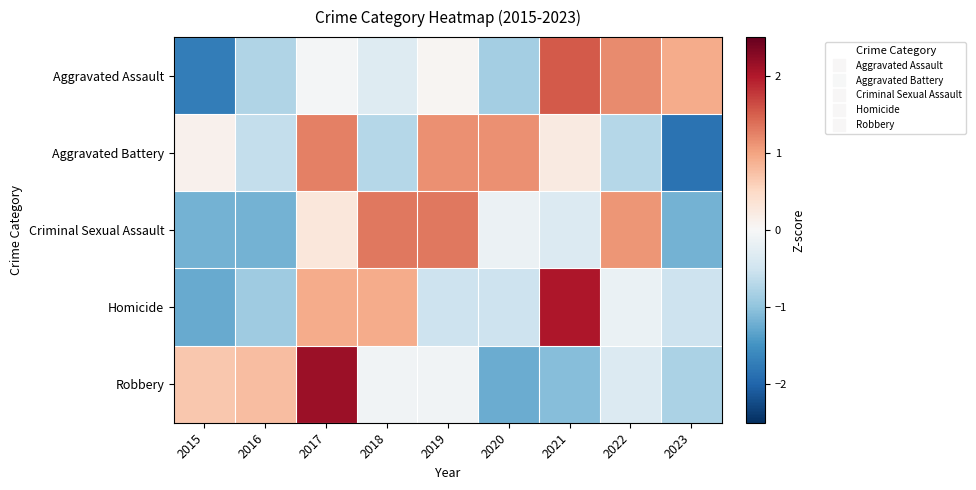

At which category is the sum across all series the highest?

2017